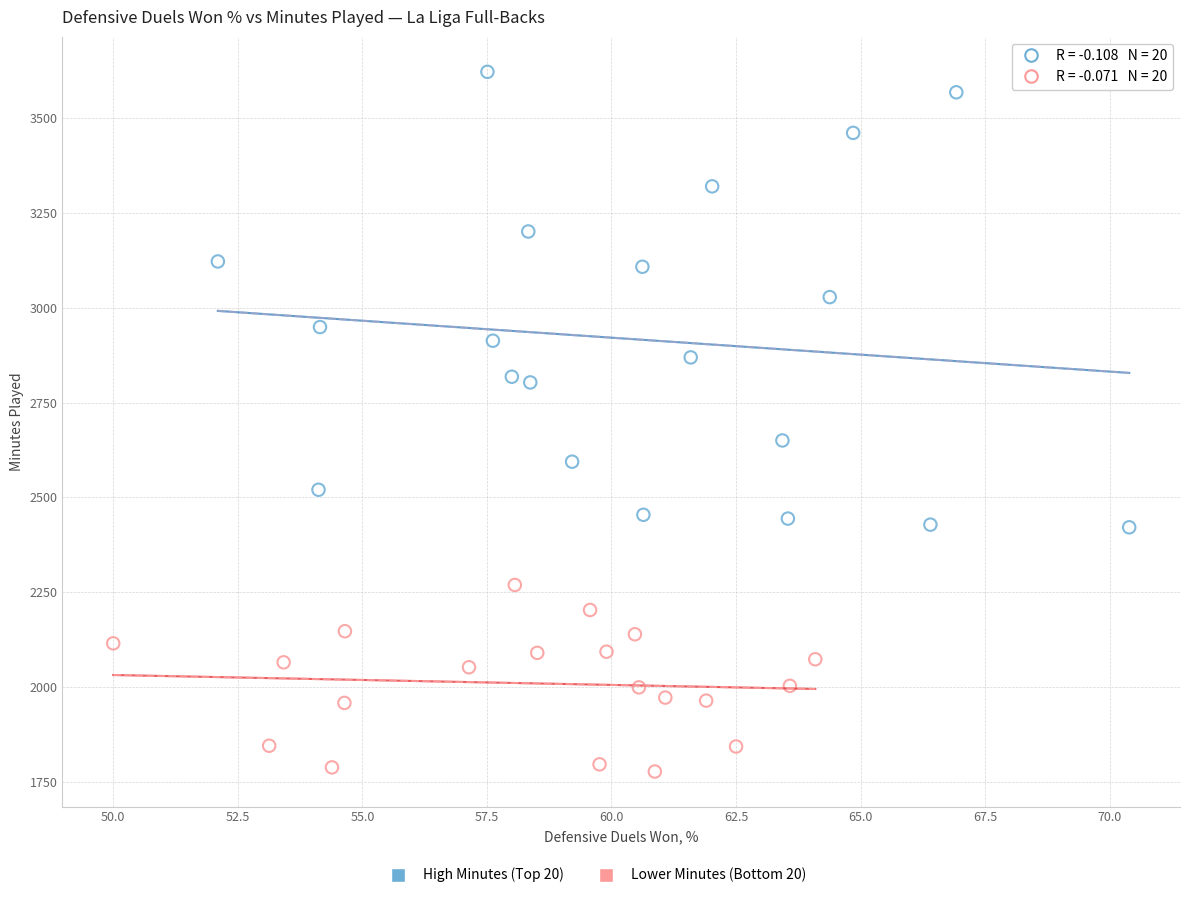

Which series reaches the minimum Y coordinate?

Lower Minutes (Bottom 20)